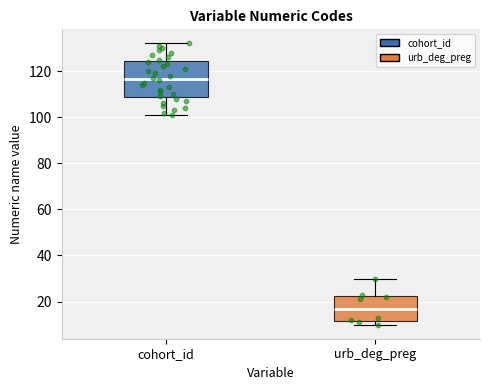

Which box's median line is the highest?

cohort_id